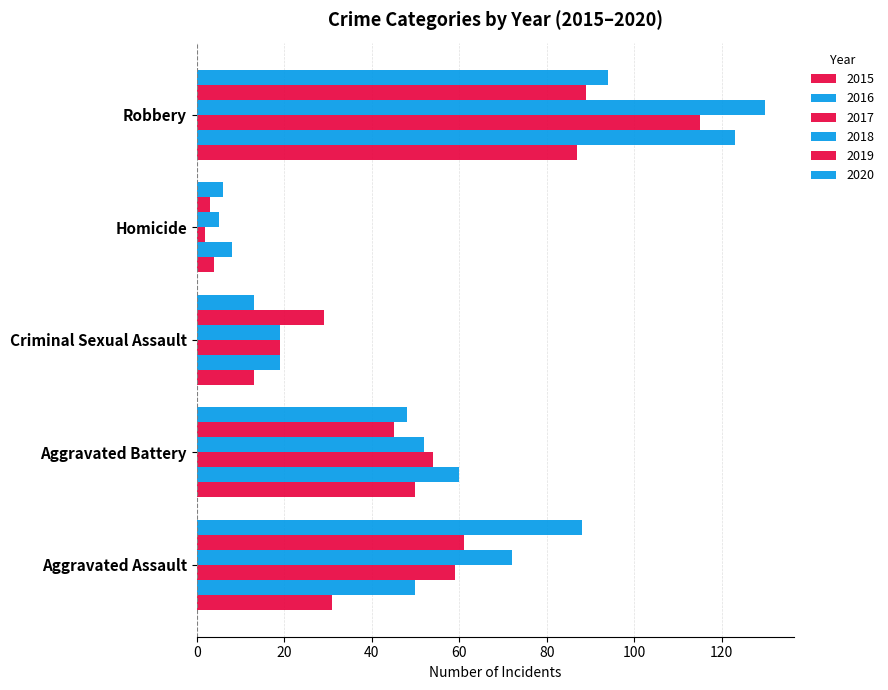

What position from the left is Aggravated Battery?

2